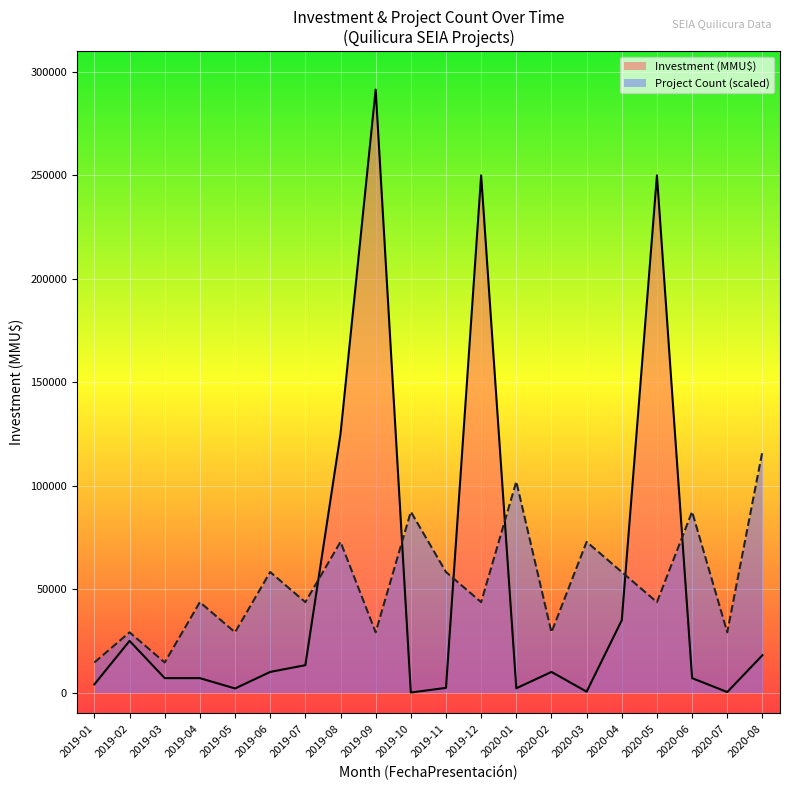

What is the spread (max minus min) of values at 2019-01?

10573.2